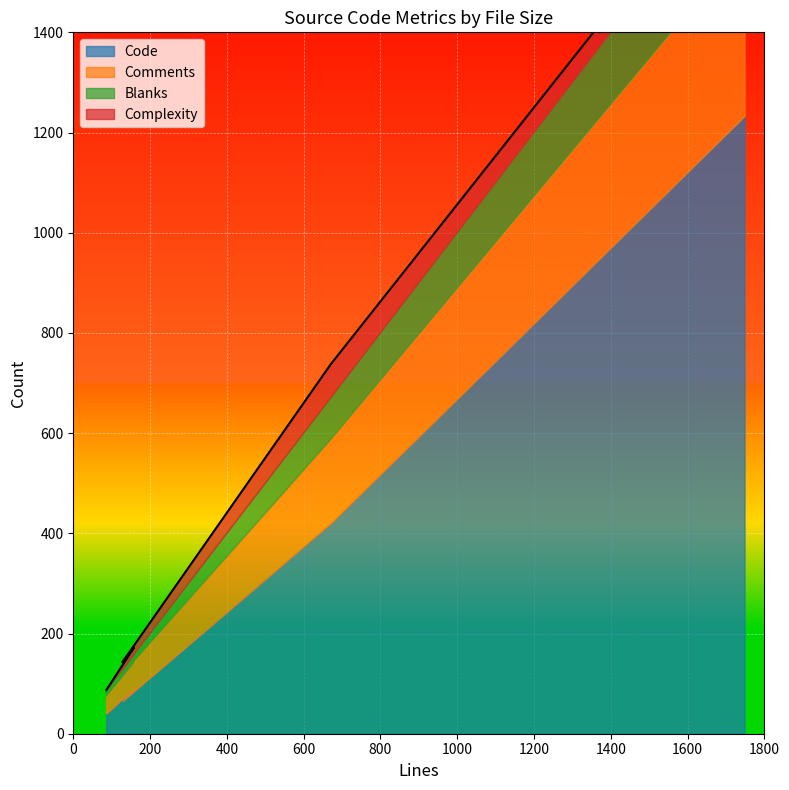

Which series has the widest spread of values?

Code